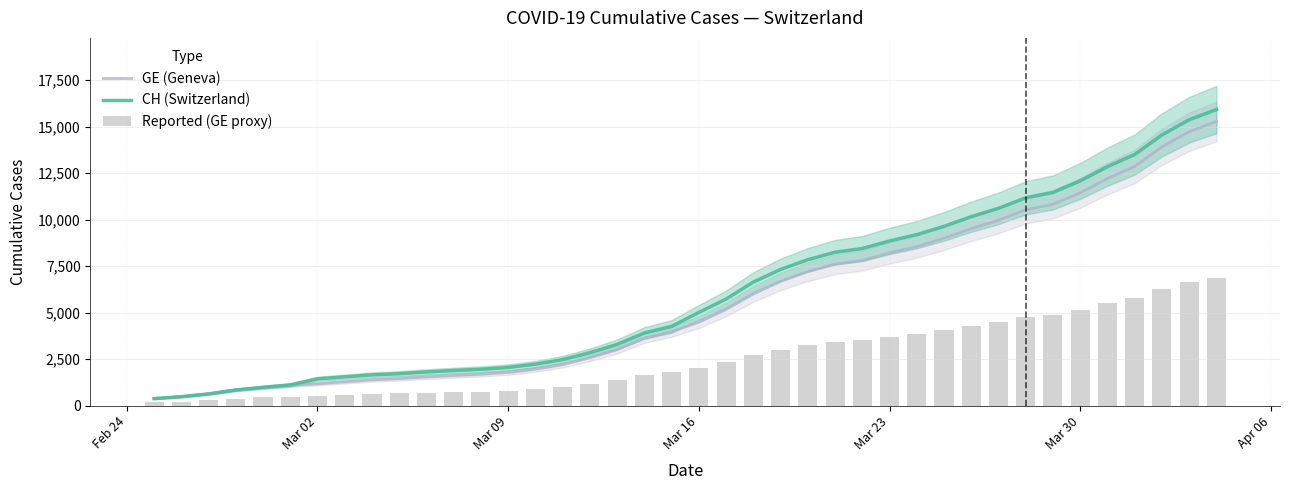

True or false: GE (Geneva) has a value of 2936.9 at 15.

False